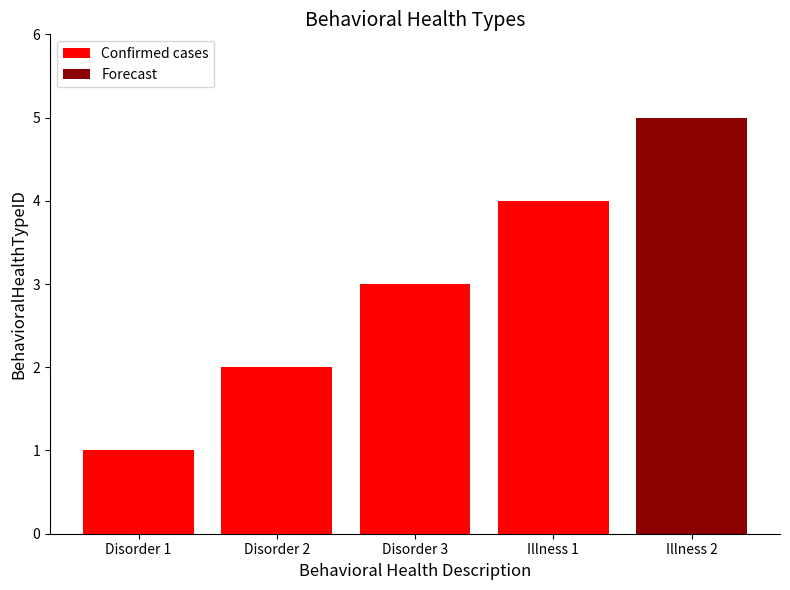

How many data points in Confirmed cases are less than 3?

2